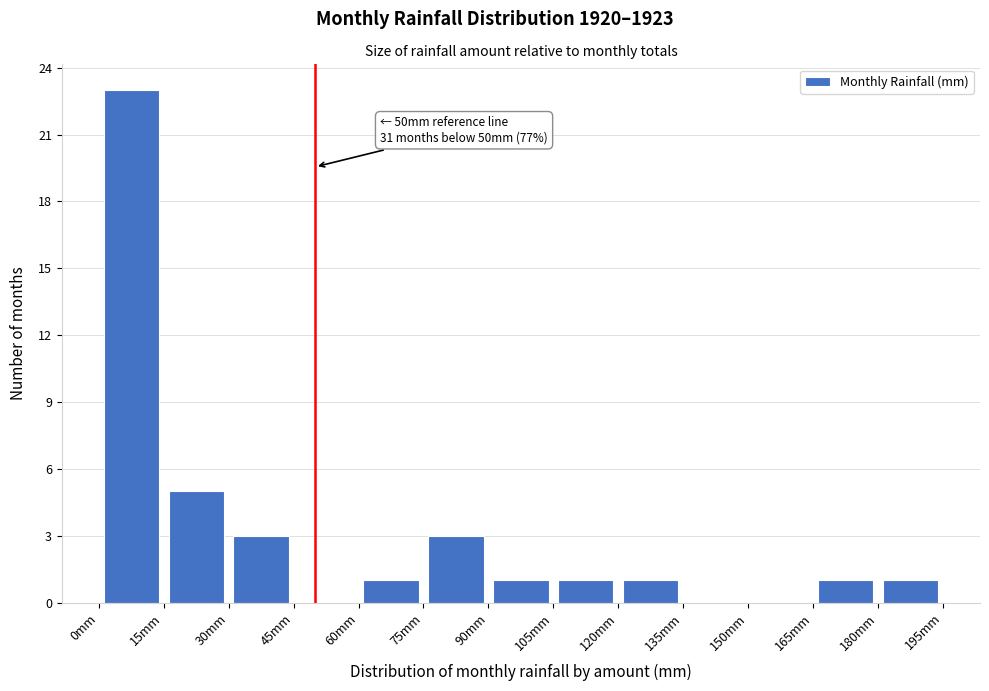

Over which range of the x-axis is the bar tallest?

0 to 15